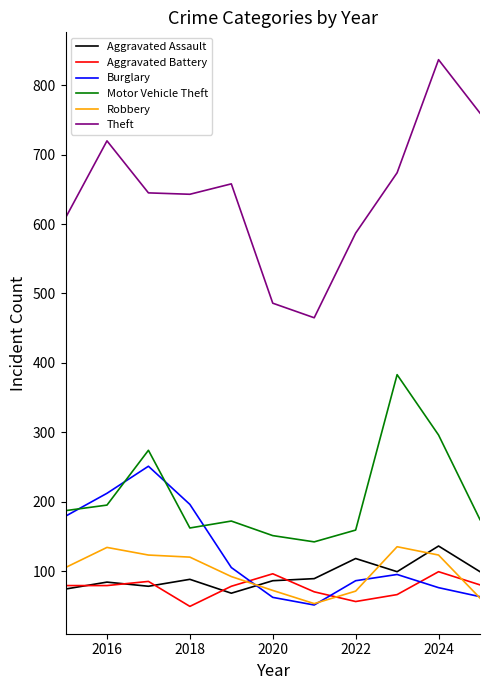

Which series has the largest total across all categories?

Theft